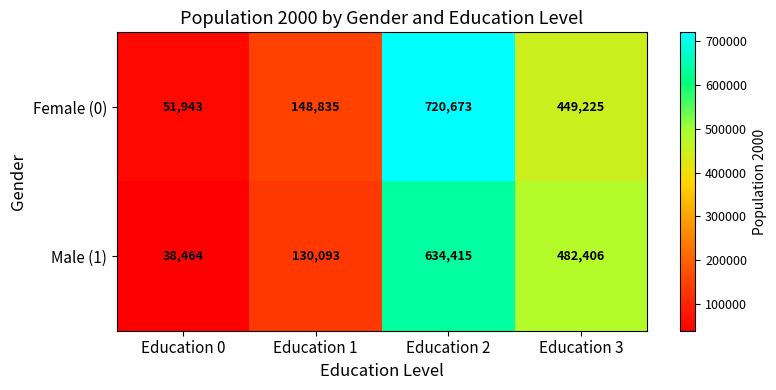

What is the total value across all series at Education 1?

278928